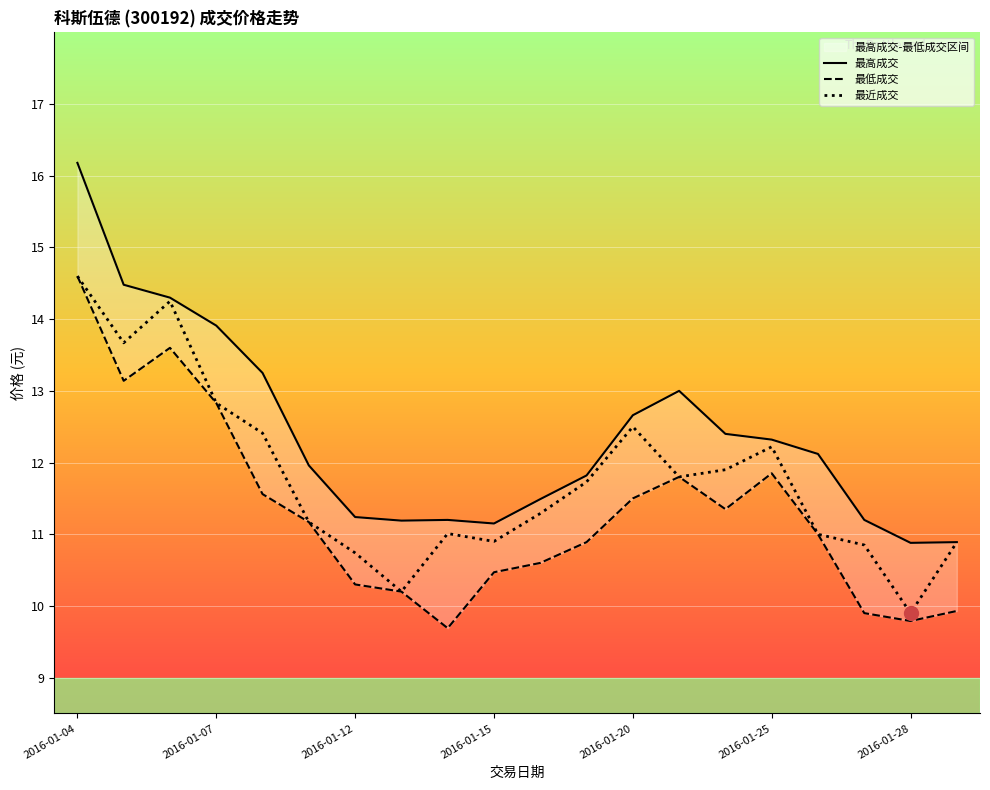

True or false: 最近成交 has a value of 11.0 at 16.

True